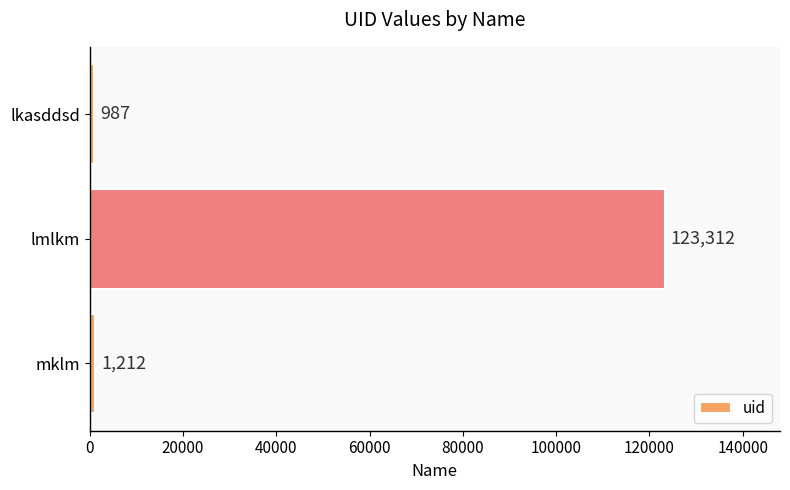

At which label is the value closest to 62149?

mklm